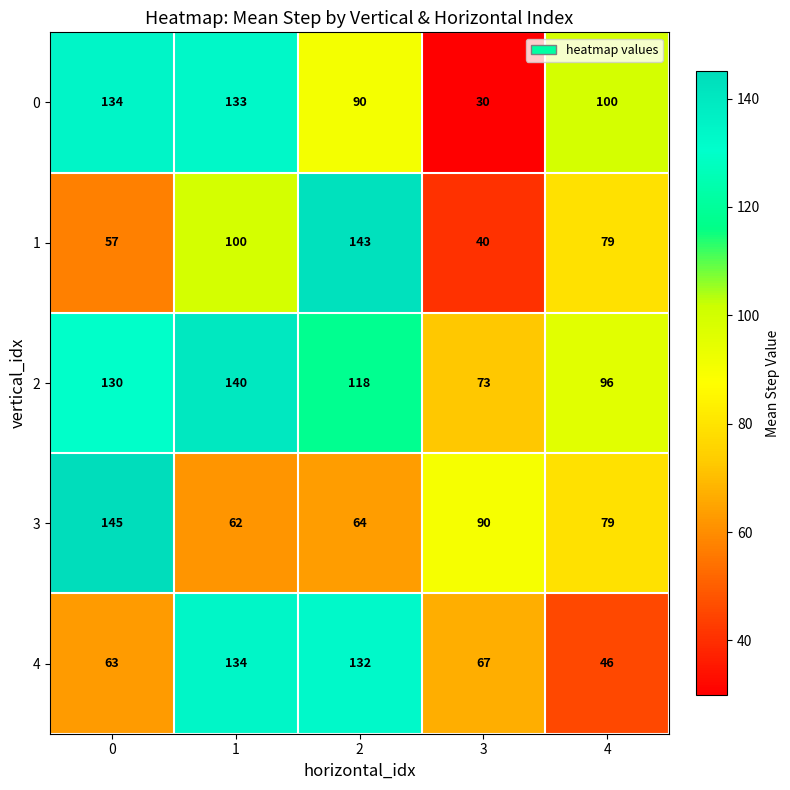

What is the total value across all series at 2?

547